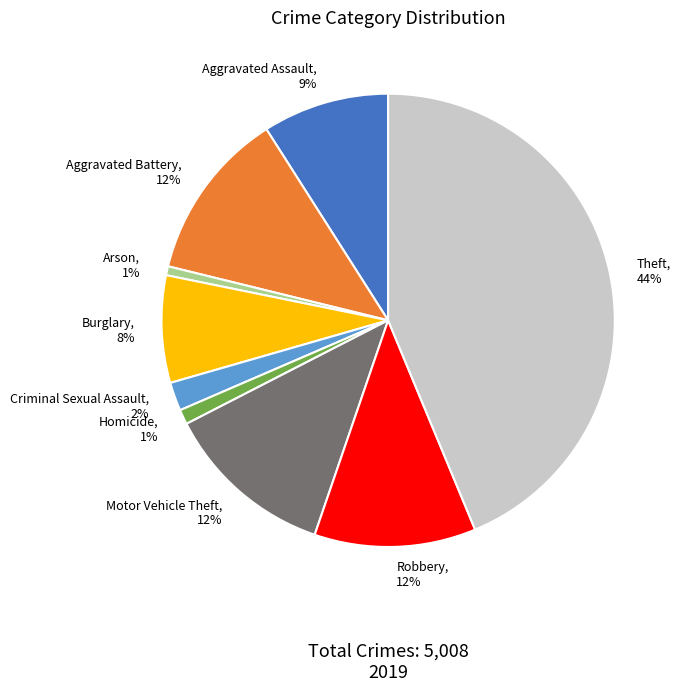

Which category has the biggest portion of the pie?

Theft